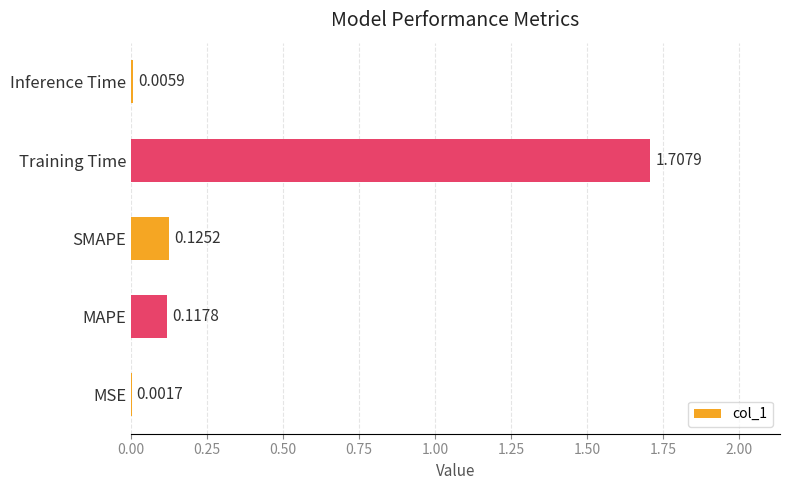

Which label corresponds to the largest value in the chart?

Training Time